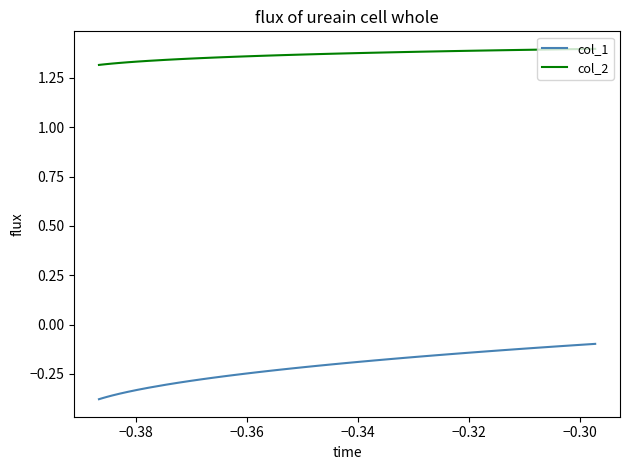

What is the sum of all col_1 values?

-9.3